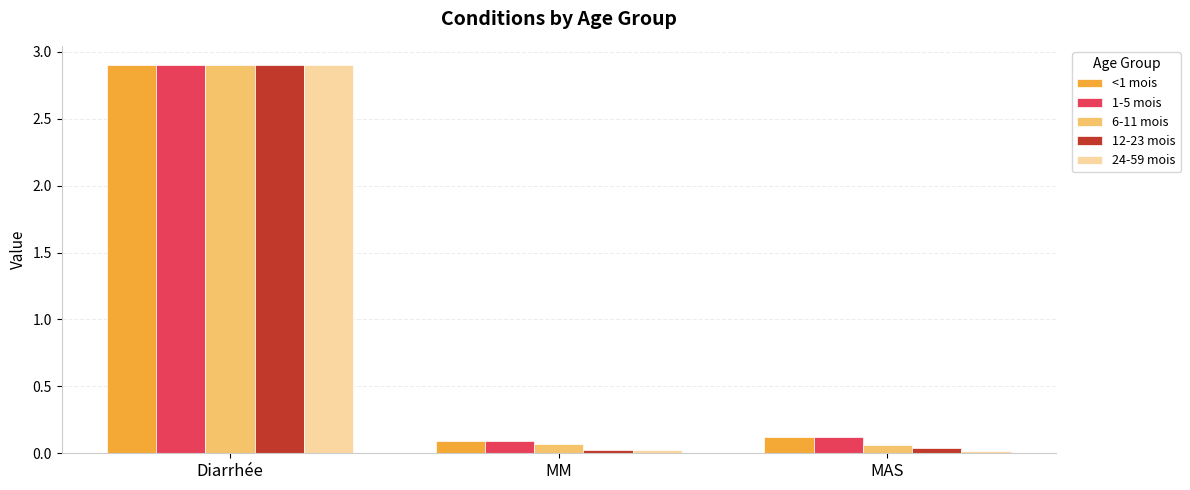

True or false: 24-59 mois has a value of 0.0 at MAS.

True